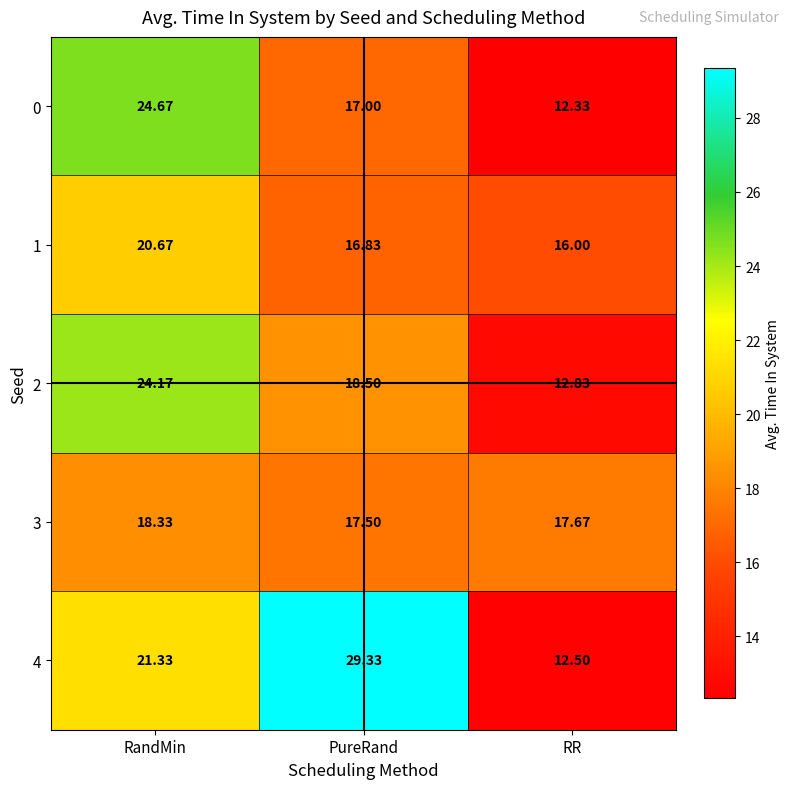

Is the value of 2 at PureRand greater than the value of 3 at PureRand?

Yes